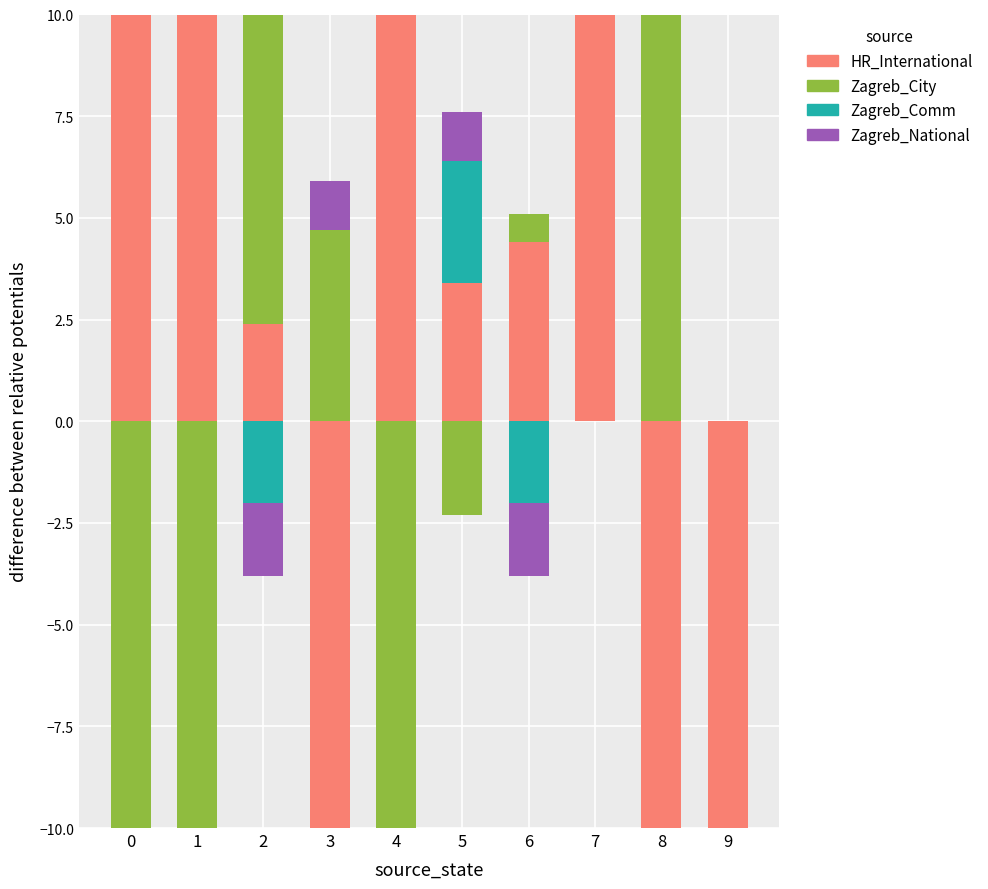

Count the number of categories in the chart.

10